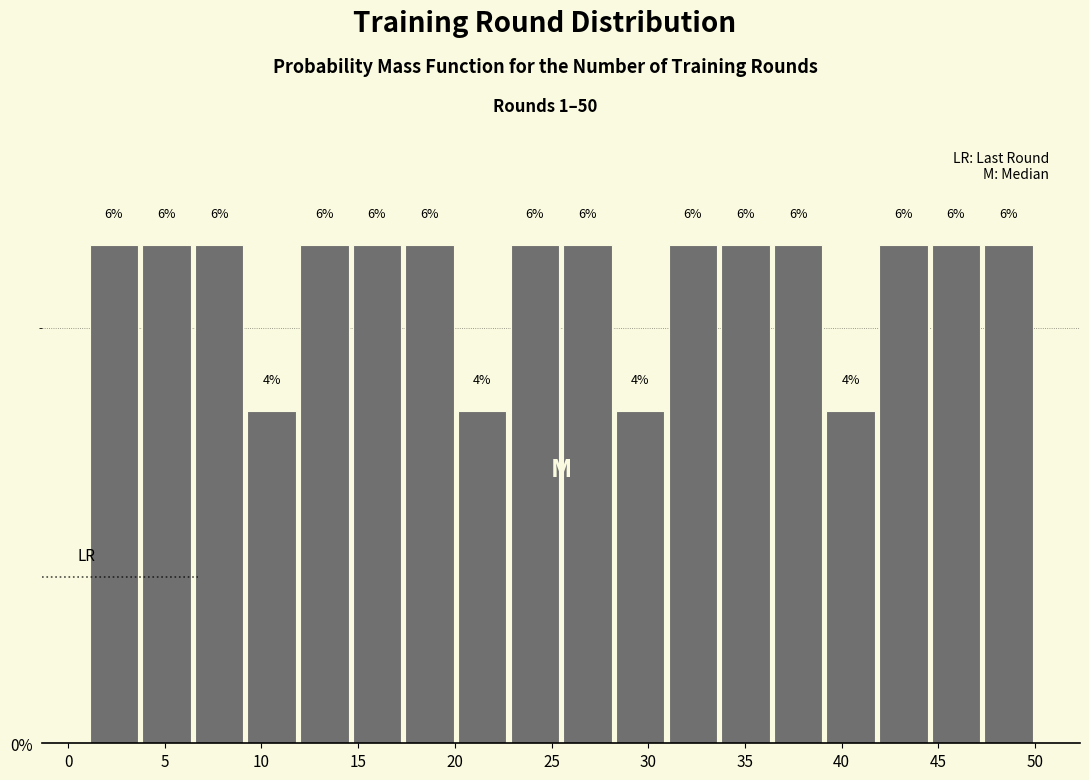

How tall is the bar that spans 12.0 to 14.5 on the x-axis? The bar edges are not printed on the chart, so give them approximately, as read against the axis.

6